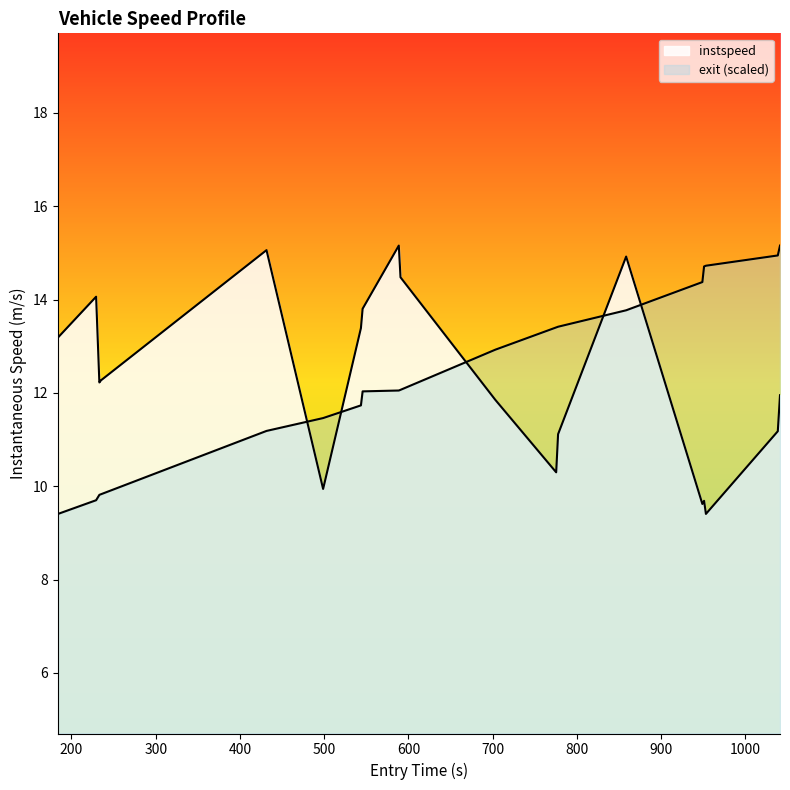

Reading left to right, transcribe all the data shown in this chart.

instspeed: 13.2	14.1	12.2	12.3	15.1	9.9	13.4	13.8	15.2	14.5	11.9	10.3	11.1	14.9	9.6	9.7	9.4	11.2	11.9
exit_norm: 9.4	9.7	9.8	9.8	11.2	11.5	11.7	12.0	12.1	12.1	12.9	13.4	13.4	13.8	14.4	14.7	14.7	14.9	15.2